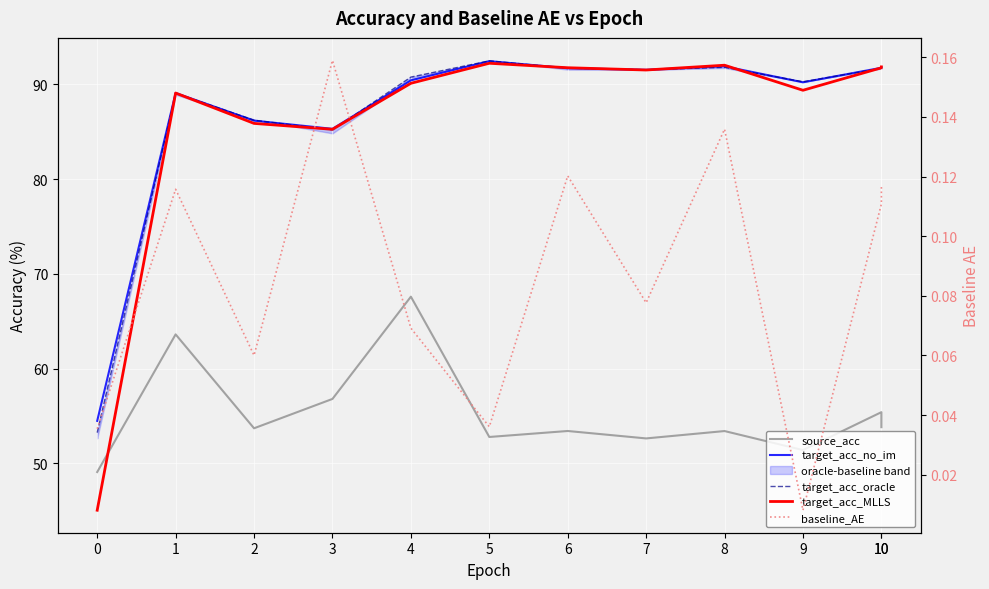

What is the difference between the maximum and minimum values in the baseline_AE series?

0.2